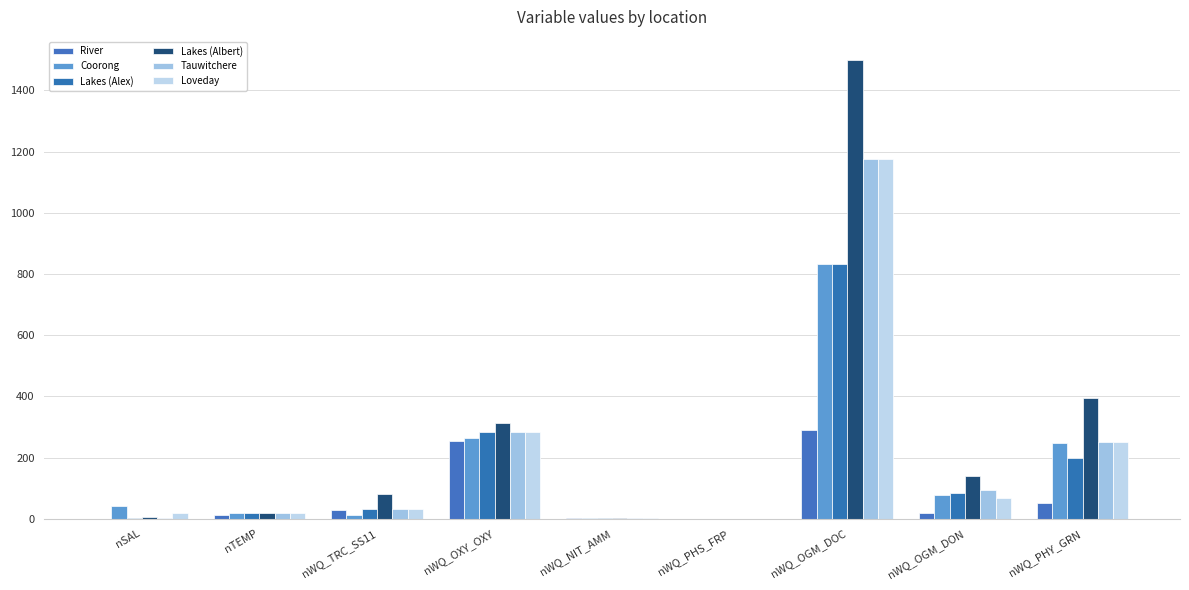

What is the total value across all series at nWQ_PHY_GRN?

1393.6